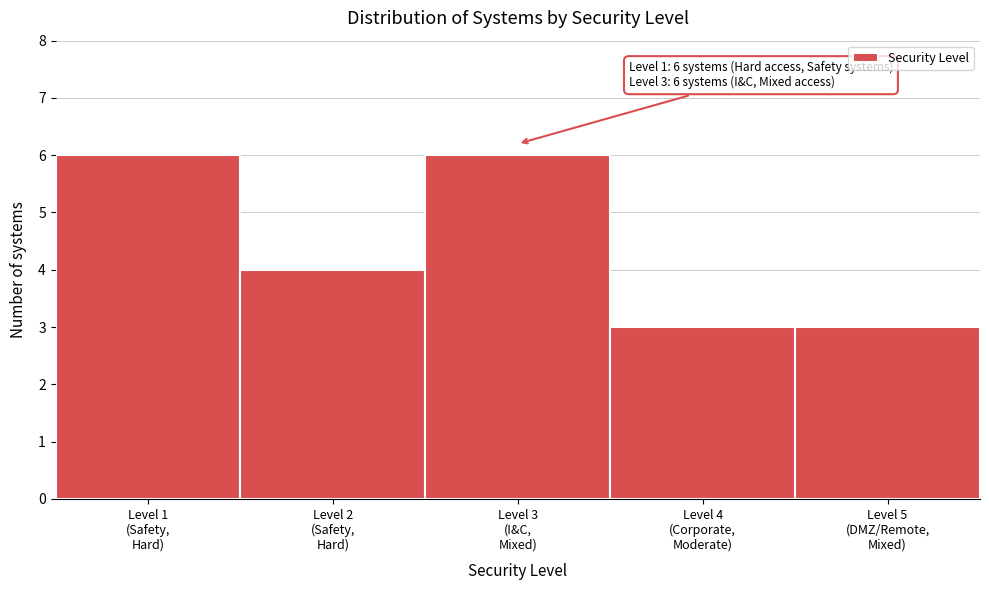

Reading right to left, what are all the values shown in this chart?

3	3	6	4	6